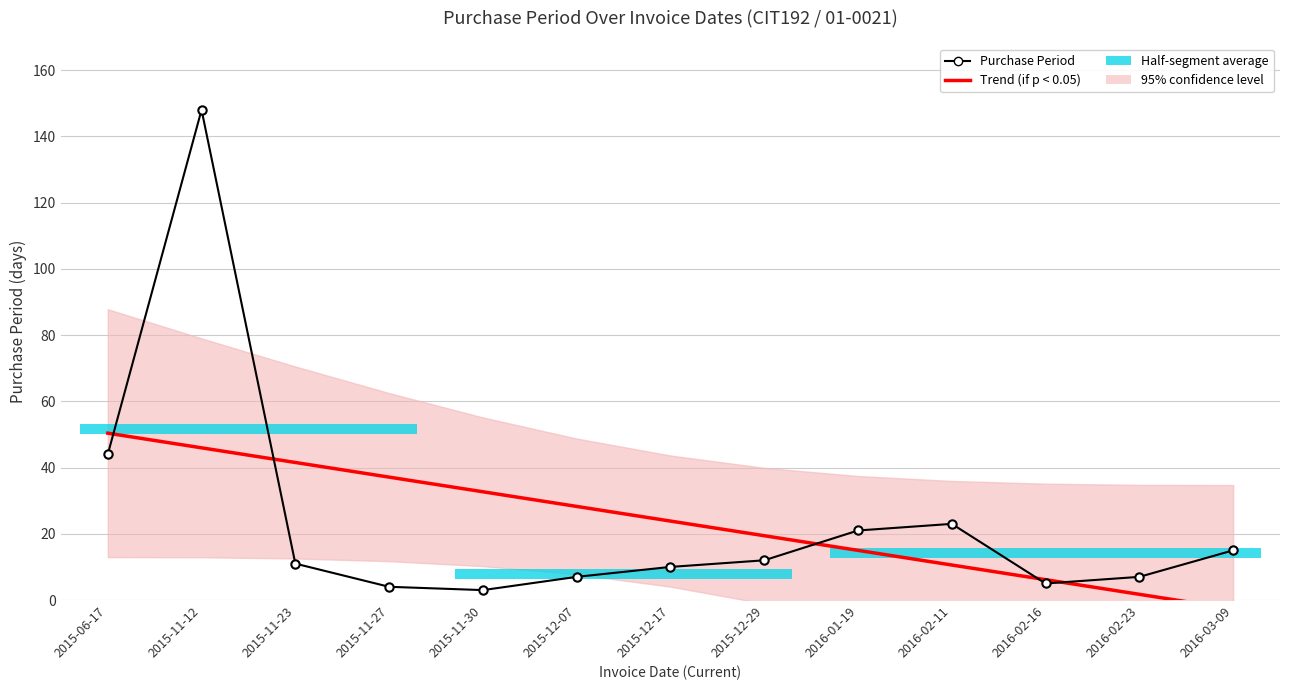

Reading left to right, transcribe all the data shown in this chart.

Trend (if p < 0.05): 50.4	46.0	41.5	37.1	32.7	28.3	23.8	19.4	15.0	10.6	6.2	1.7	-2.7
Purchase Period: 44.0	148.0	11.0	4.0	3.0	7.0	10.0	12.0	21.0	23.0	5.0	7.0	15.0